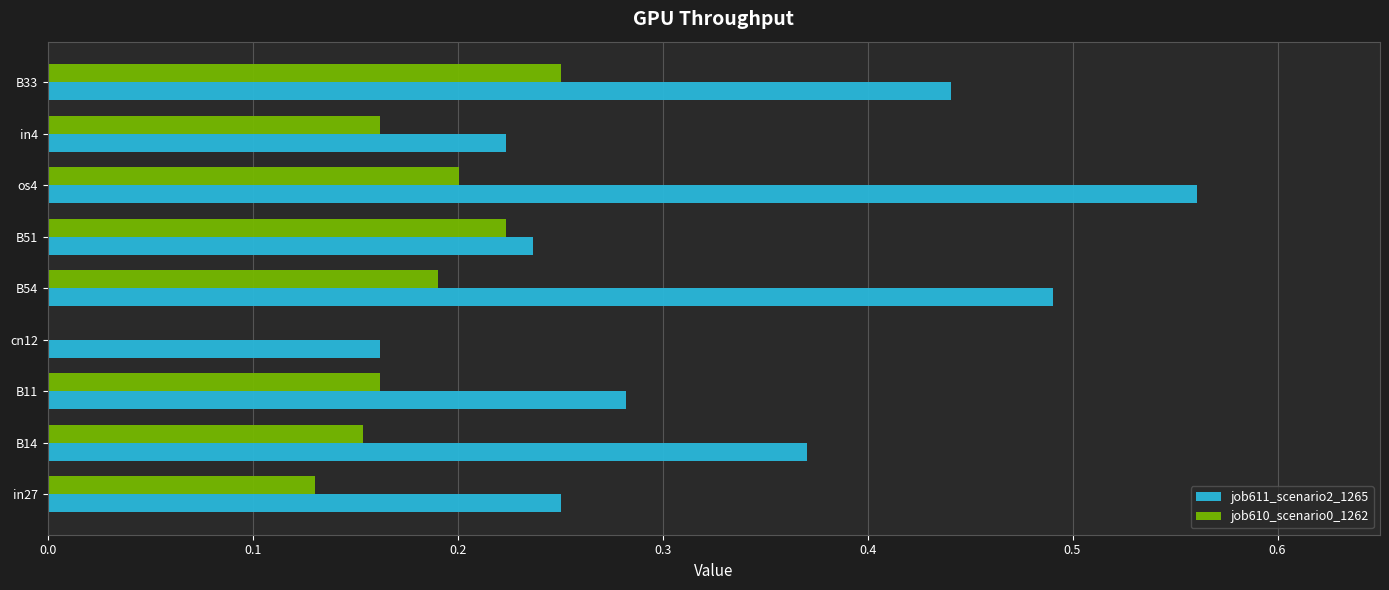

Is the value of job611_scenario2_1265 at B11 greater than the value of job610_scenario0_1262 at B14?

Yes